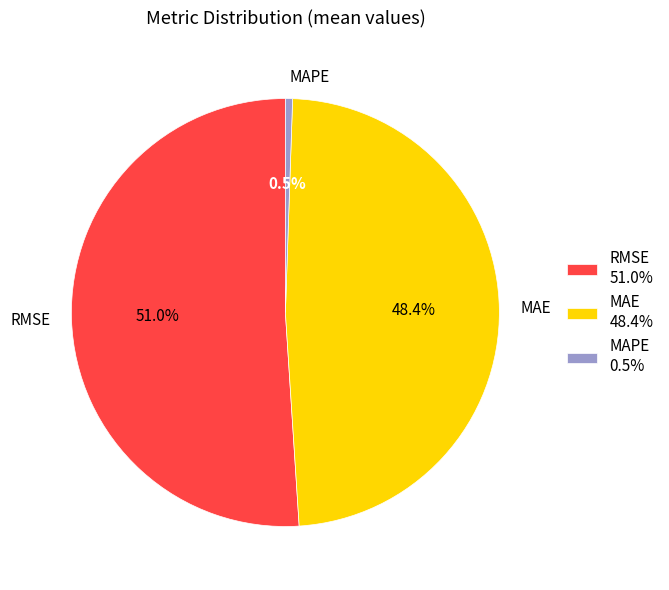

How many segments does this pie chart have?

3